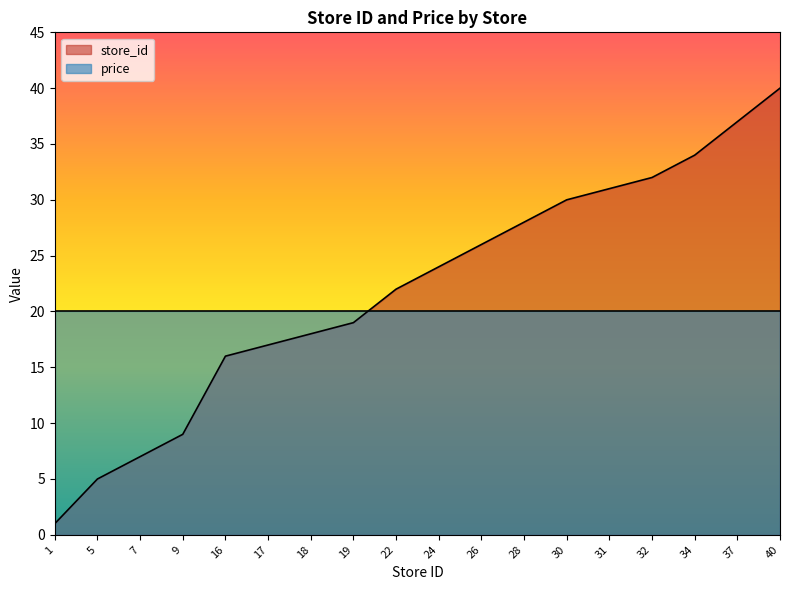

What is the difference between the maximum and minimum values?

39